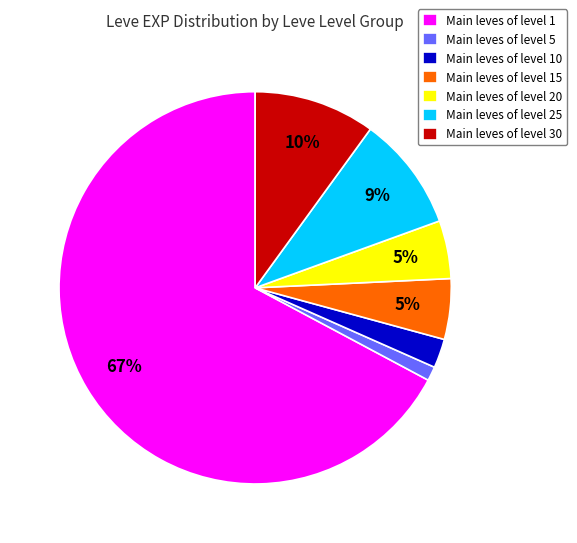

To the nearest percent, what is the average slice percentage?

14%